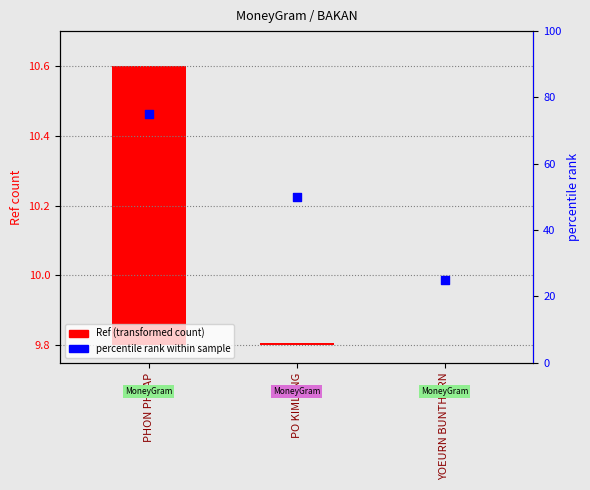

Which series contains the lowest Y value?

Ref (transformed count)